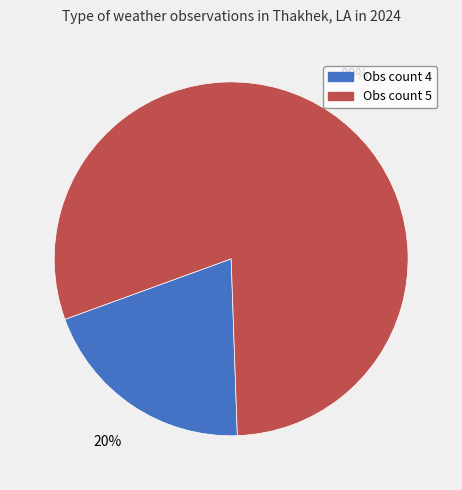

Does any single category account for the majority?

Yes